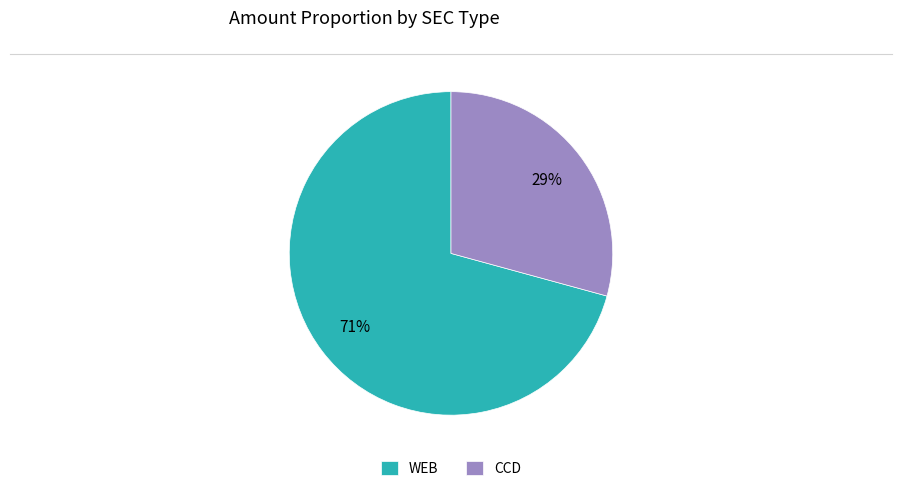

Which category accounts for the majority?

WEB